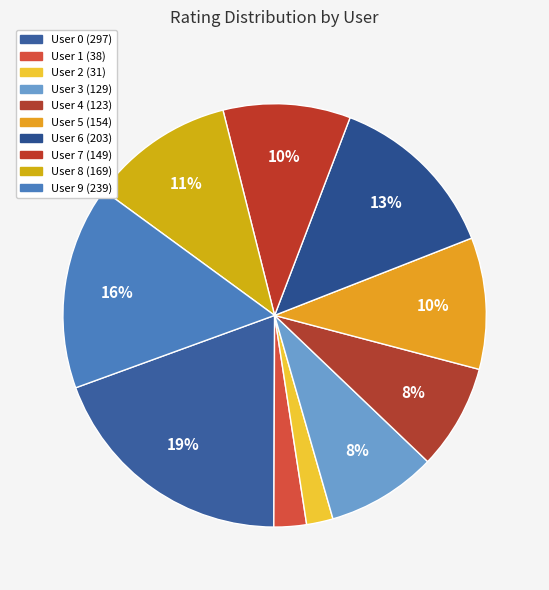

Combined, do User 7 and User 9 account for over 50%?

No